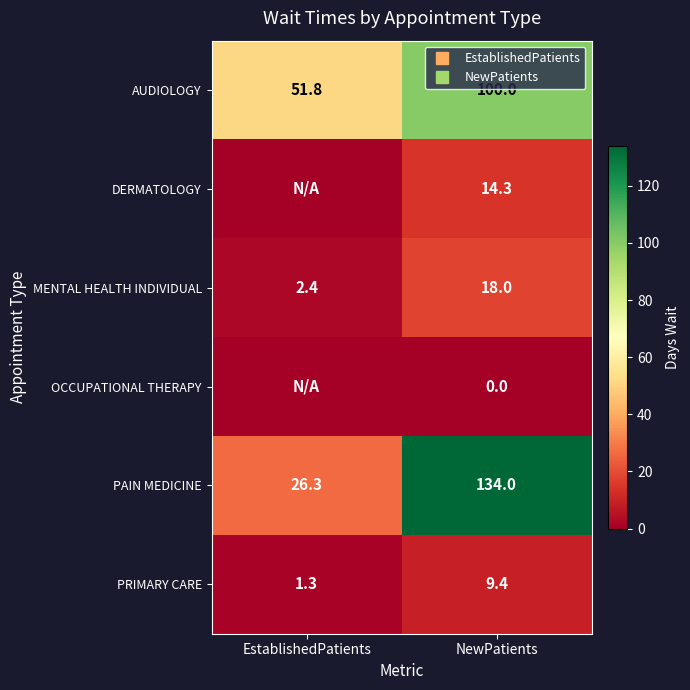

At which category does the chart reach its minimum across all series?

EstablishedPatients